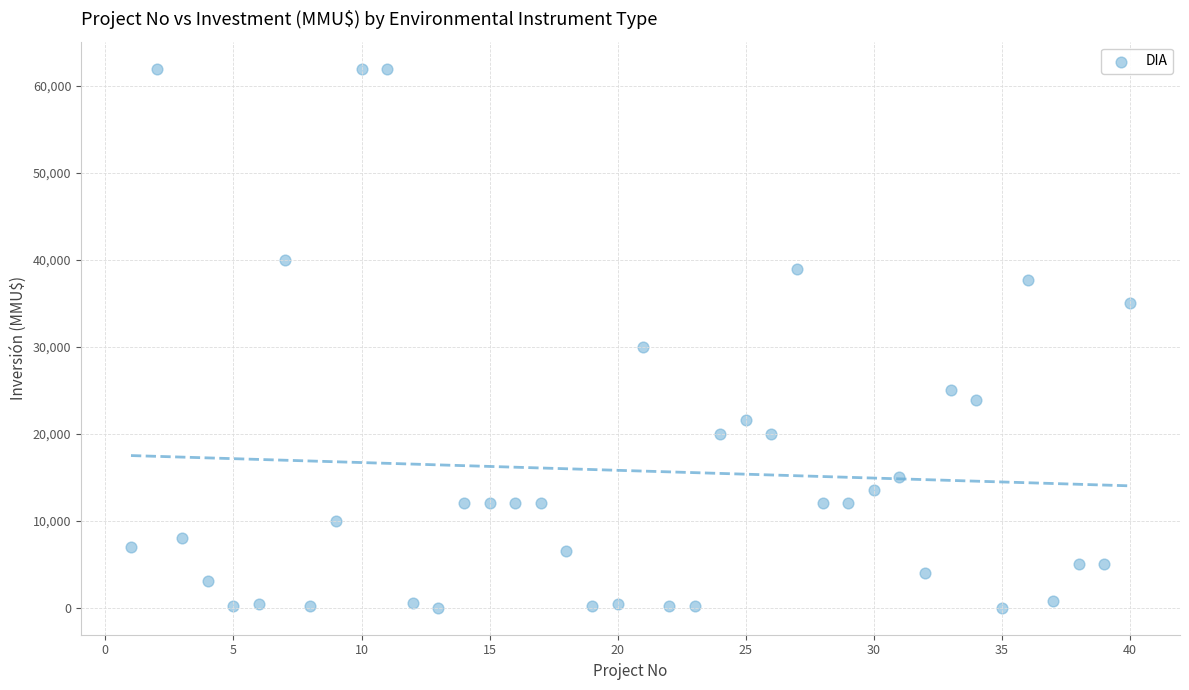

What is the range of Y values (max minus min)?

62000